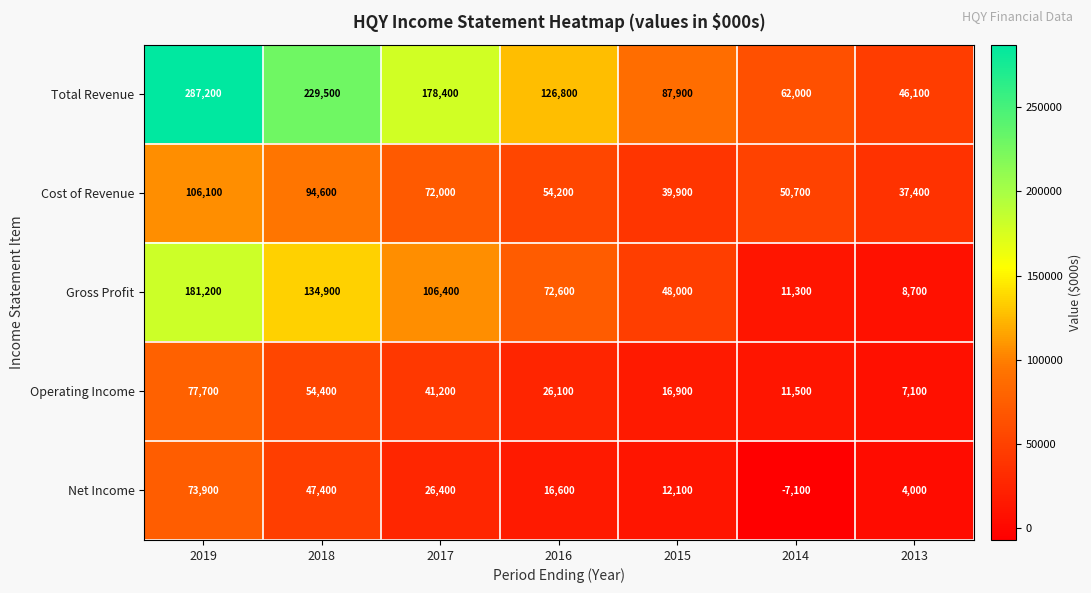

At which category is the sum across all series the highest?

2019